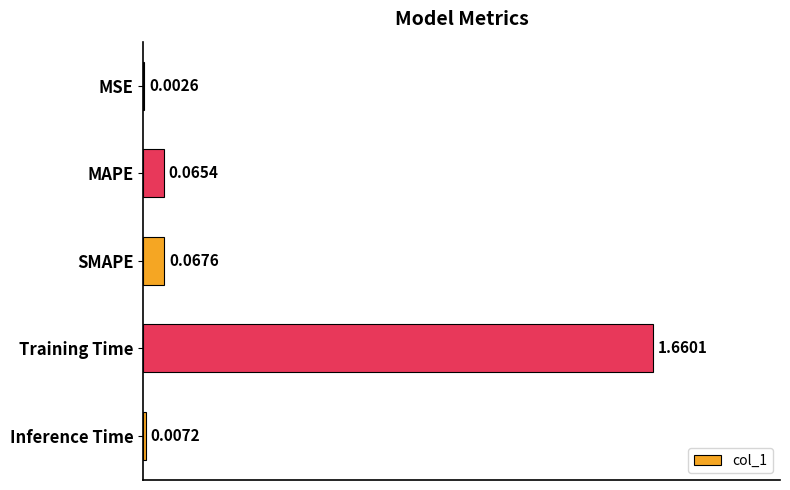

What is the sum of all values?

1.8